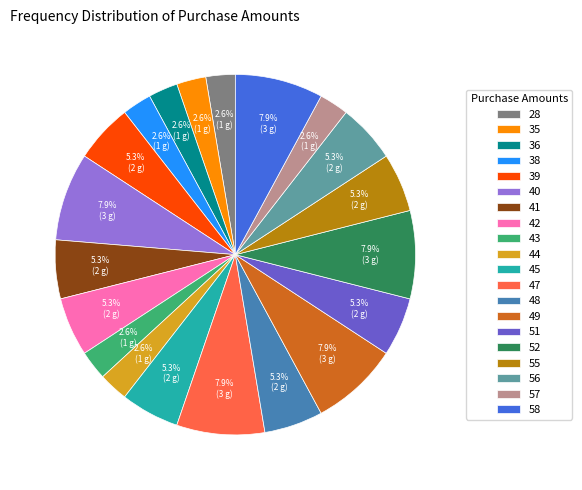

Does 55 account for over 50% of the chart?

No